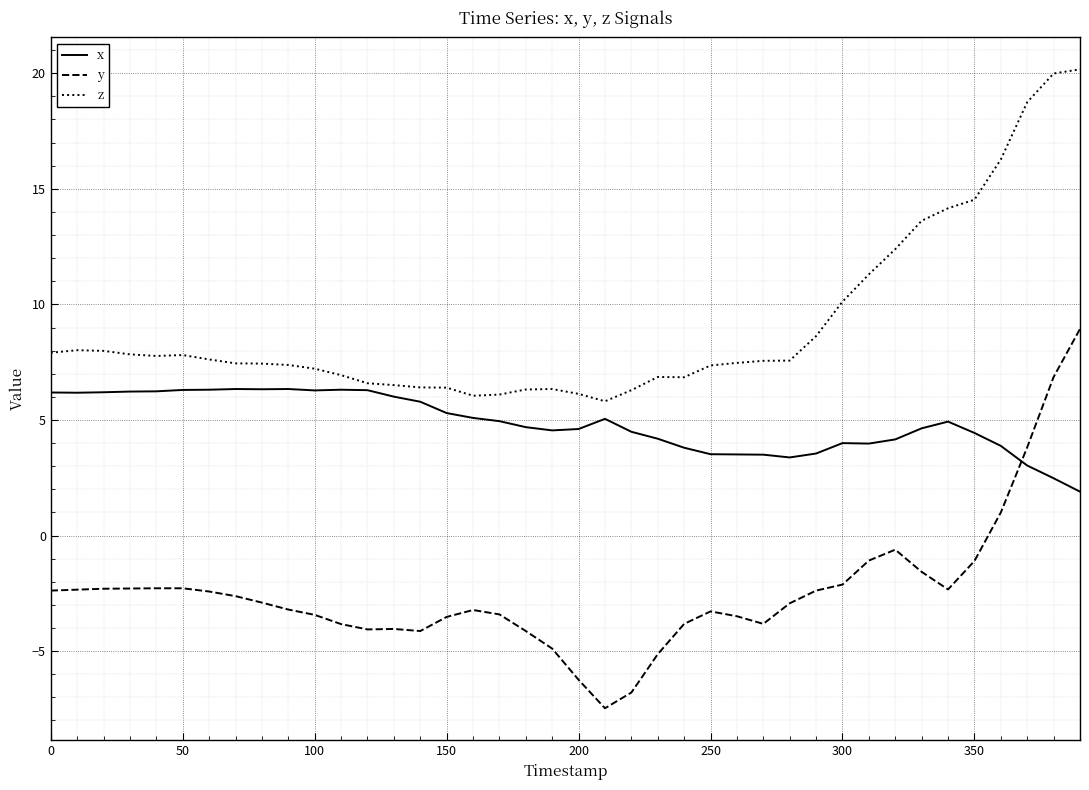

Which series has the largest total across all categories?

z